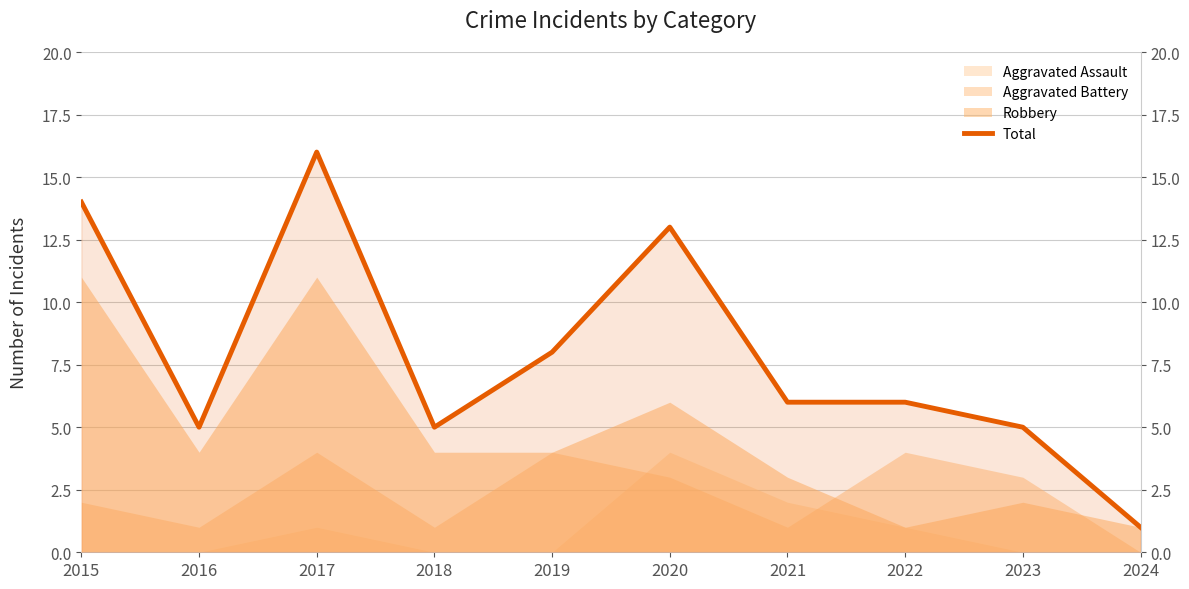

Between 2019 and 2023, which is larger?

2019